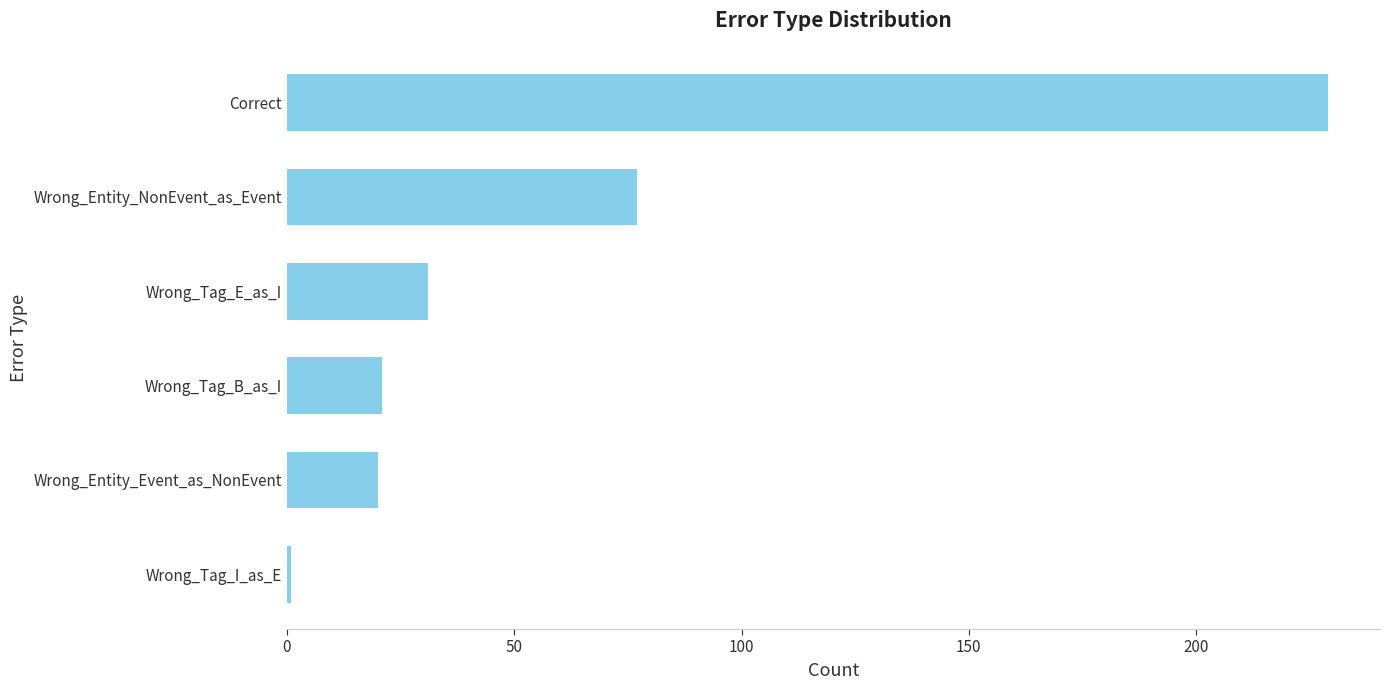

What is the difference between the values at Wrong_Entity_NonEvent_as_Event and Correct?

152